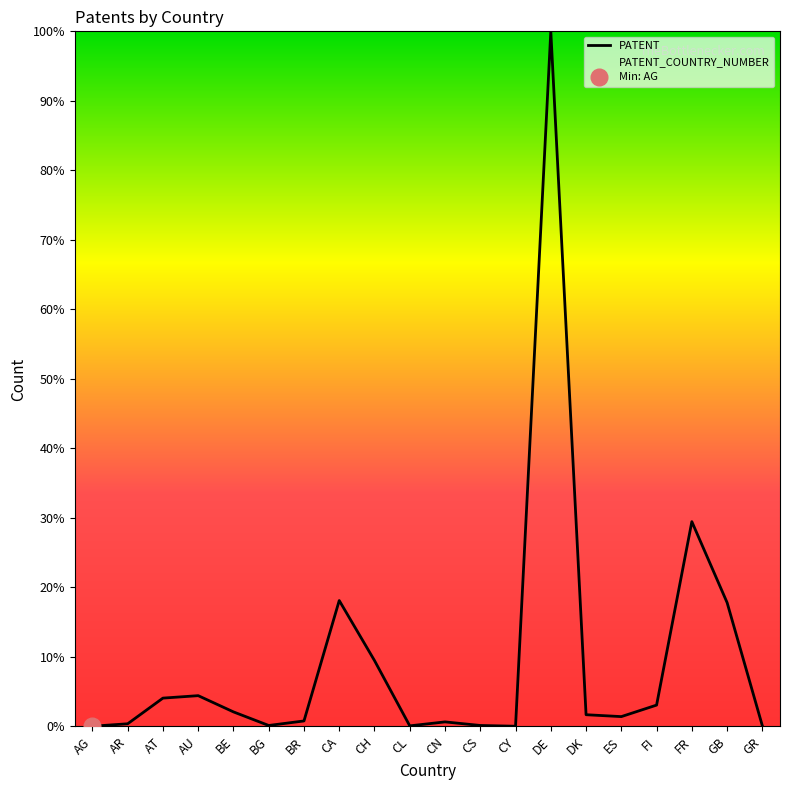

How many values are below 1?

9